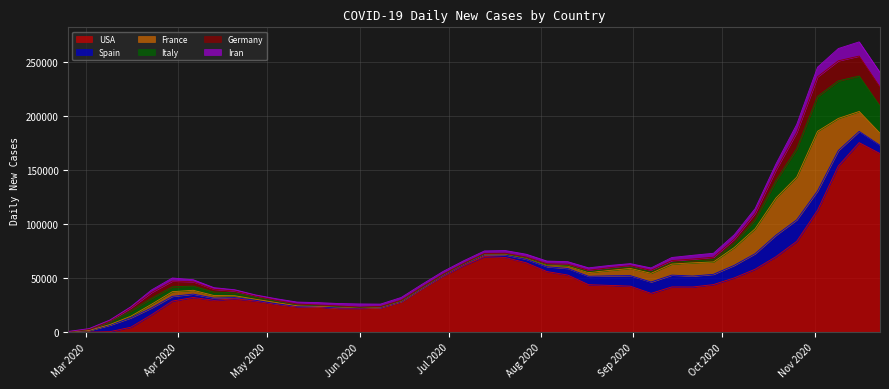

What are all the series names shown in the legend?

USA, Spain, France, Italy, Germany, Iran